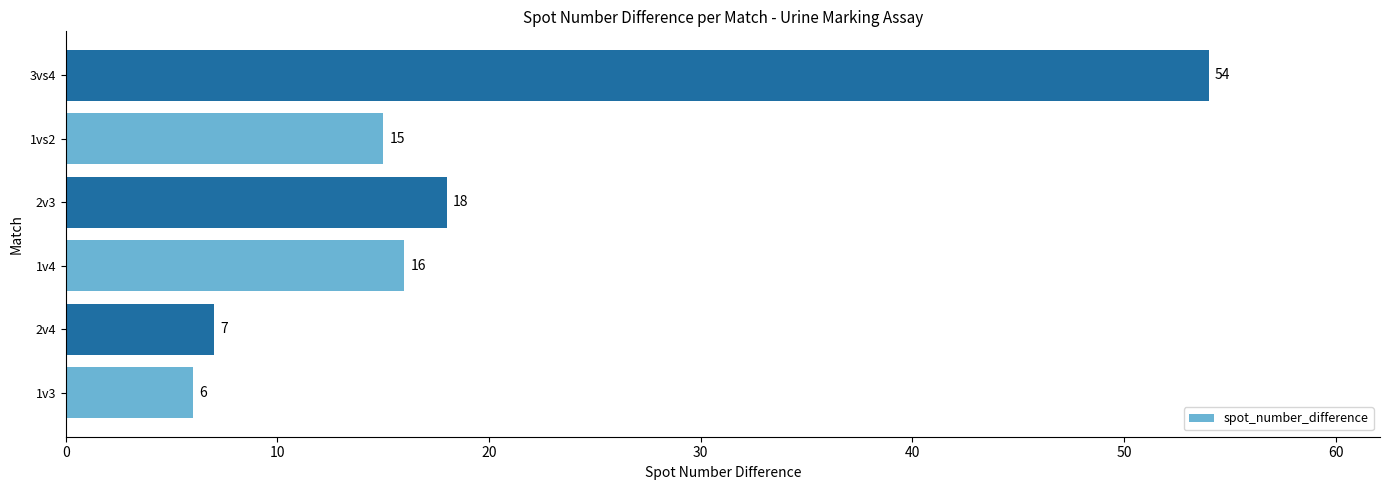

At which category does the chart reach its peak across all series?

3vs4